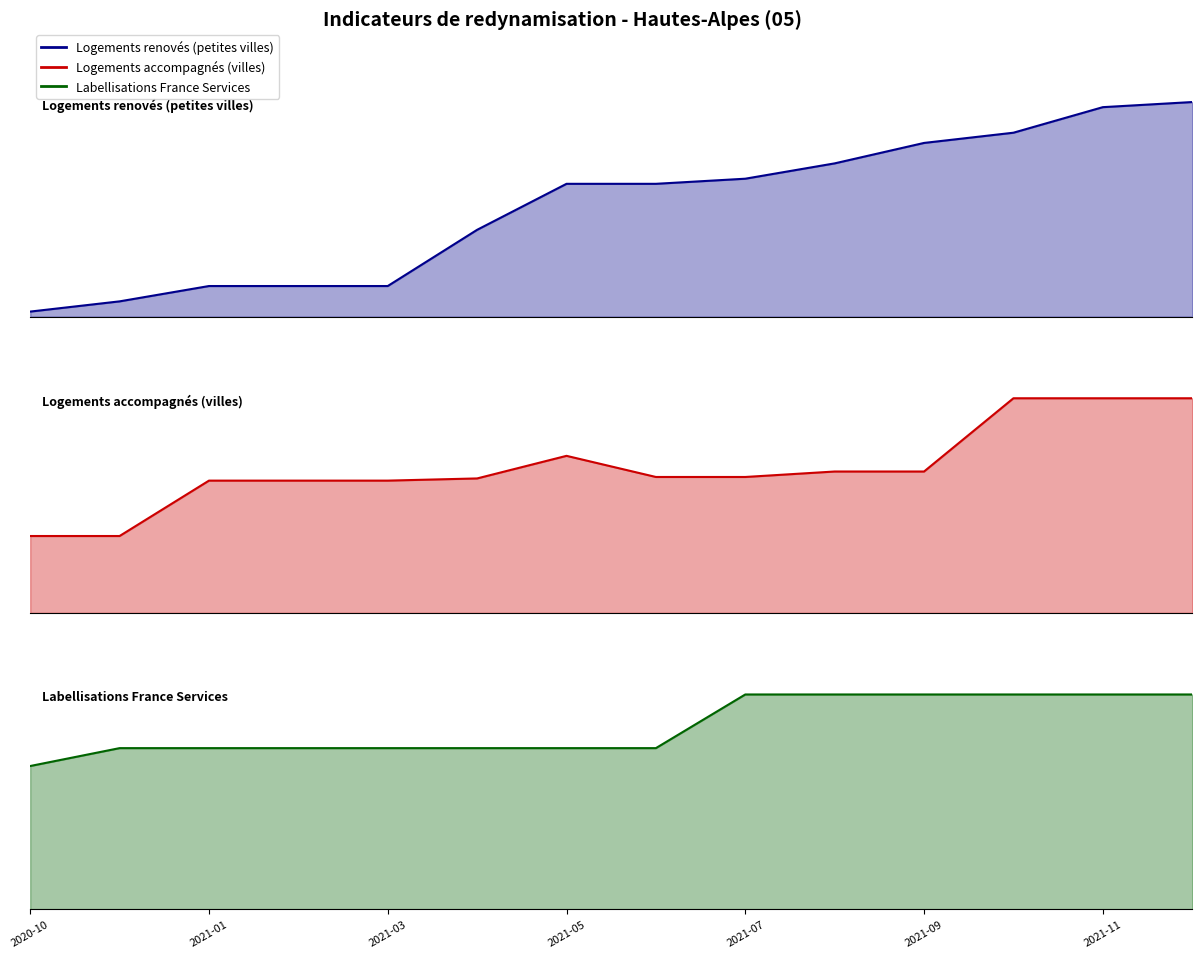

Between which two adjacent categories do Labellisations France Services and Logements renovés (petites villes) first intersect?

2021-07 and 2021-09